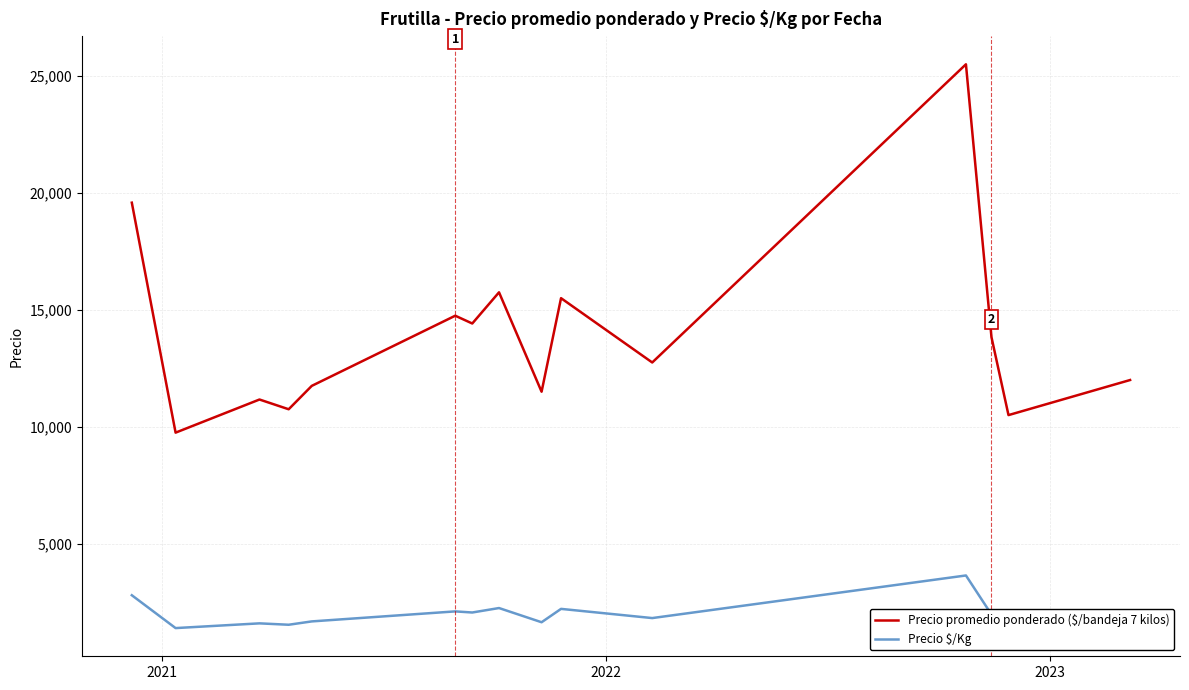

What is the lowest value of the Precio \$/Kg series?

1393.0